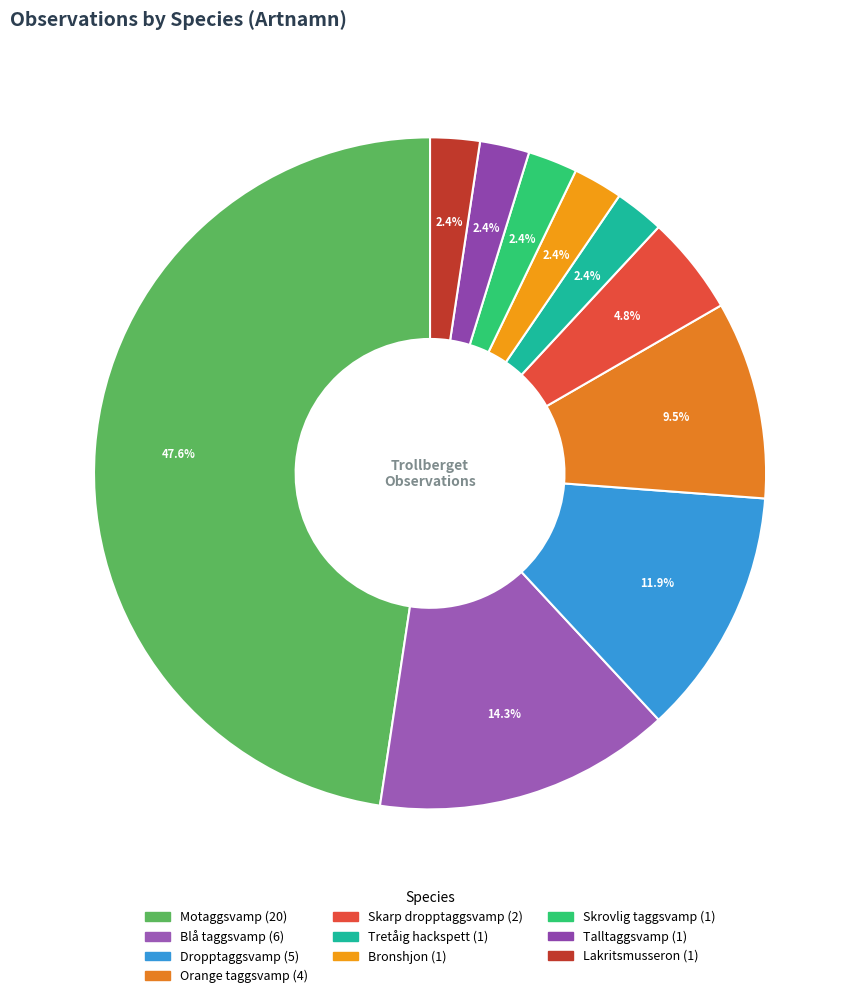

True or false: Bronshjon accounts for 9% of the total.

False